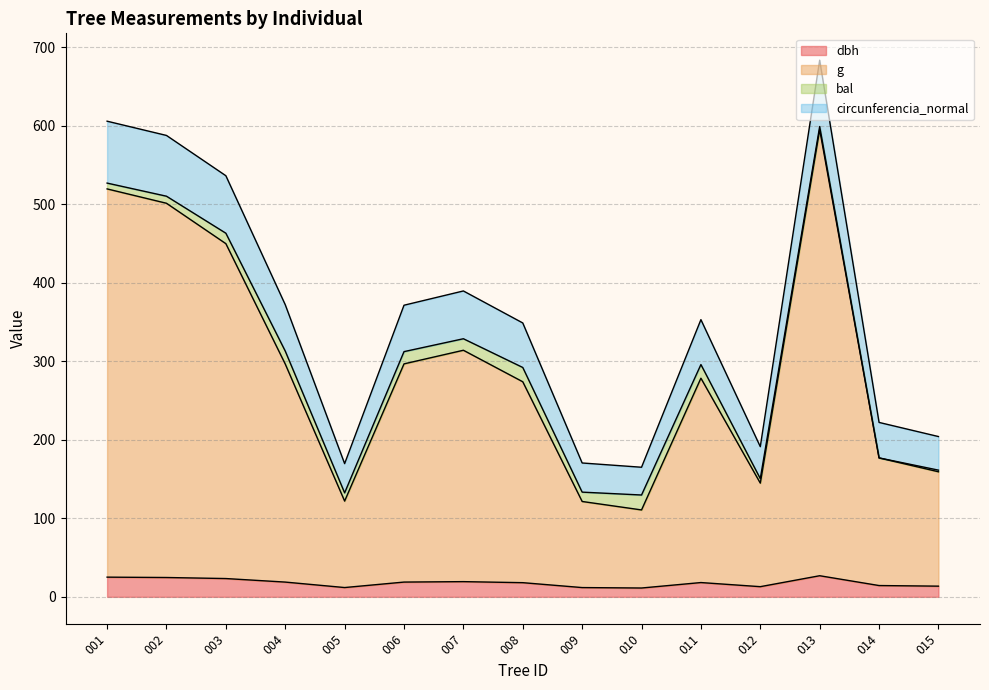

What are all the series names shown in the legend?

dbh, g, bal, circunferencia_normal